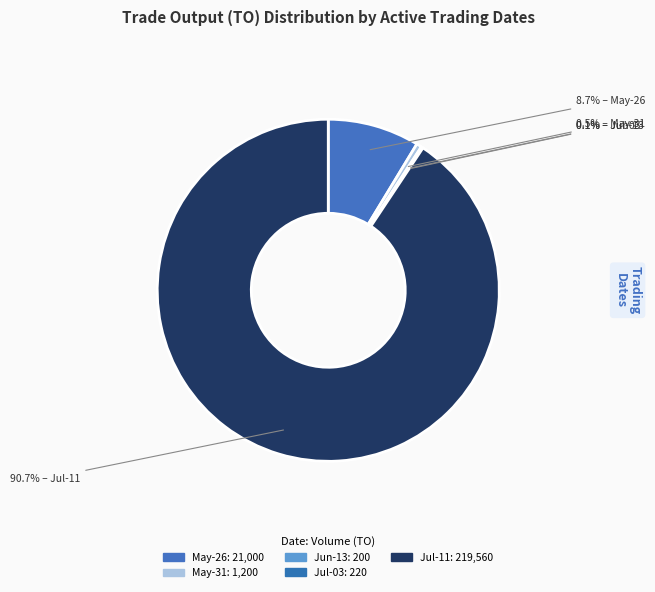

Count the number of slices in the pie.

5